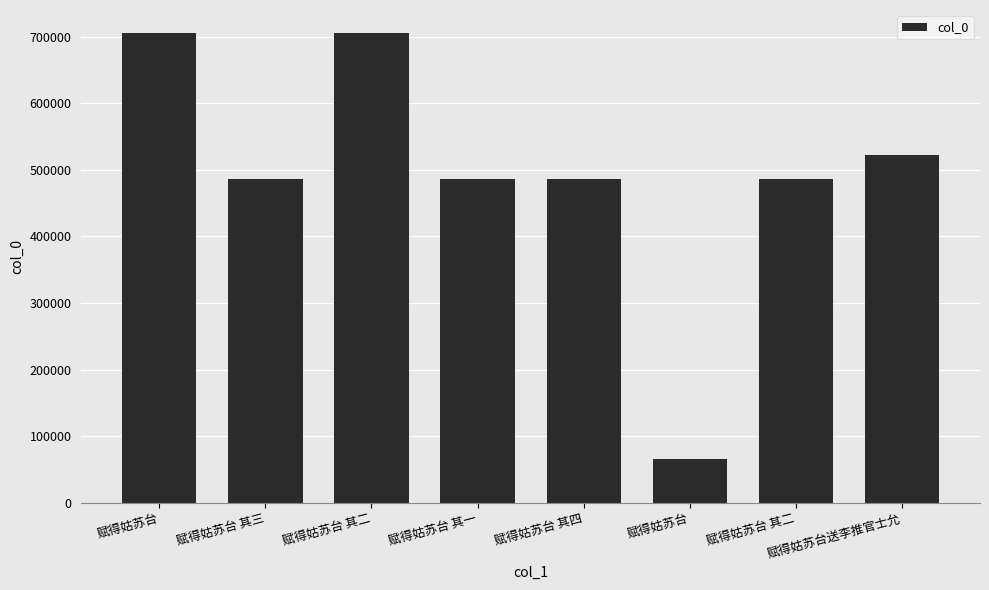

How many distinct data groups are displayed?

1